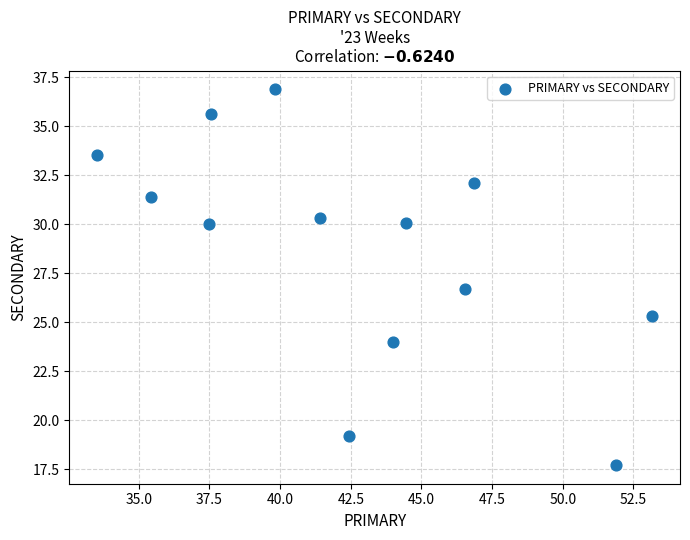

What is the range of X values (max minus min)?

19.6